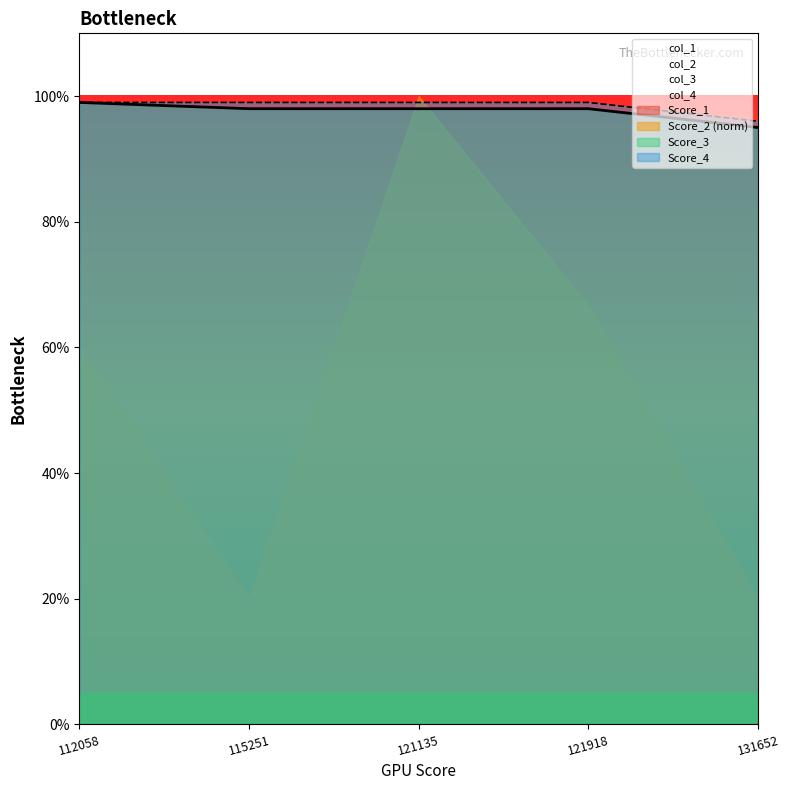

At which label does col_4 reach its peak?

112058